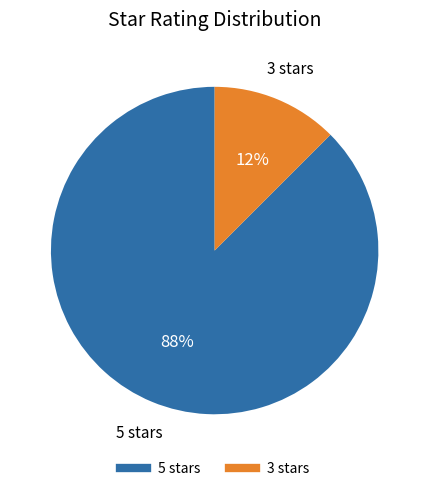

Is the sum of 3 stars and 5 stars greater than half?

Yes